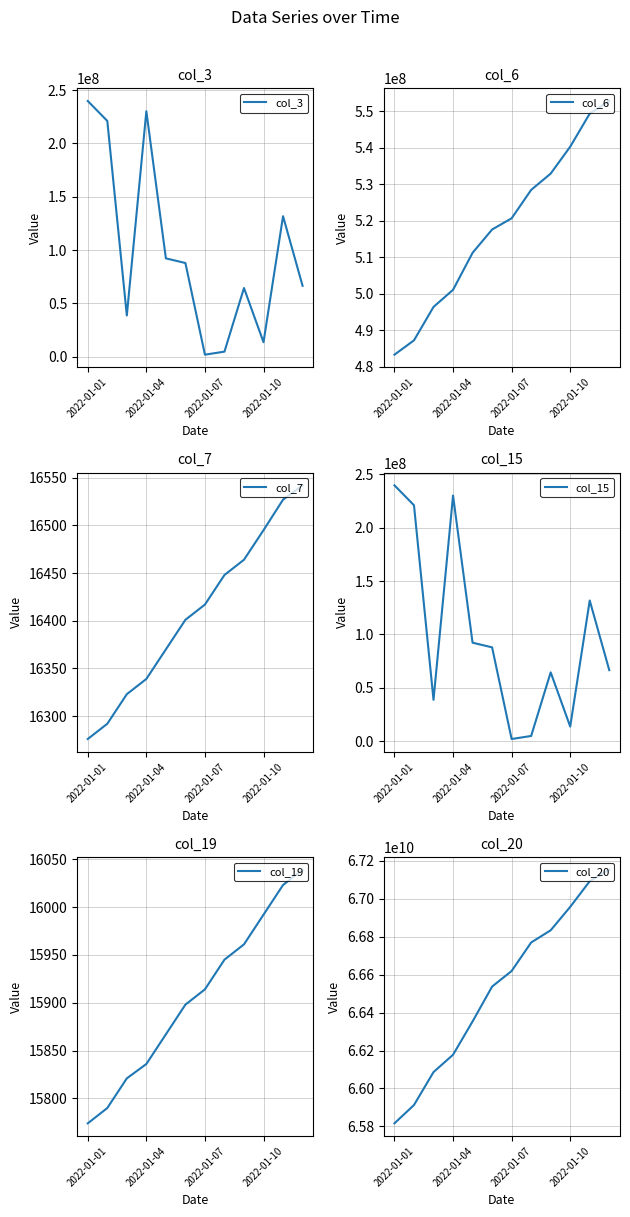

What is the lowest value of the col_6 series?

483245984